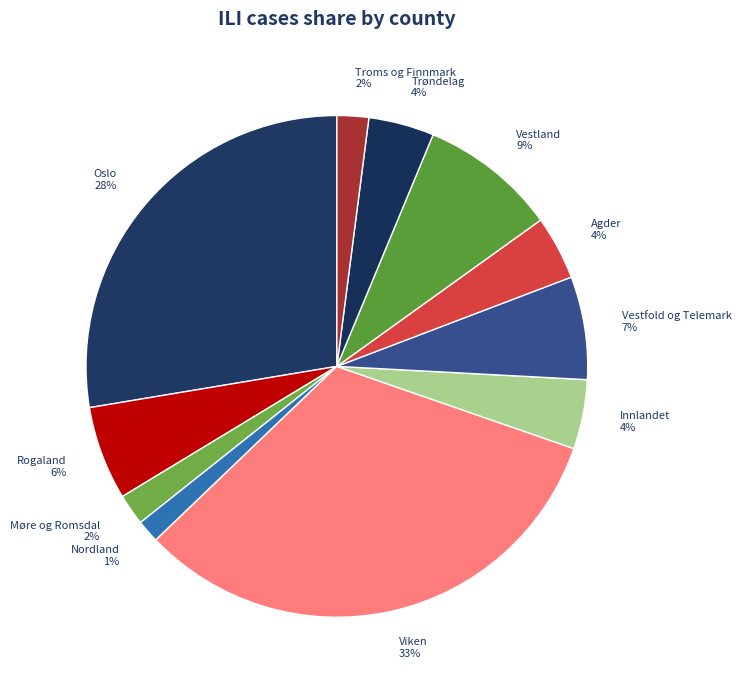

Between Troms og Finnmark 2% and Oslo 28%, which is larger?

Oslo 28%